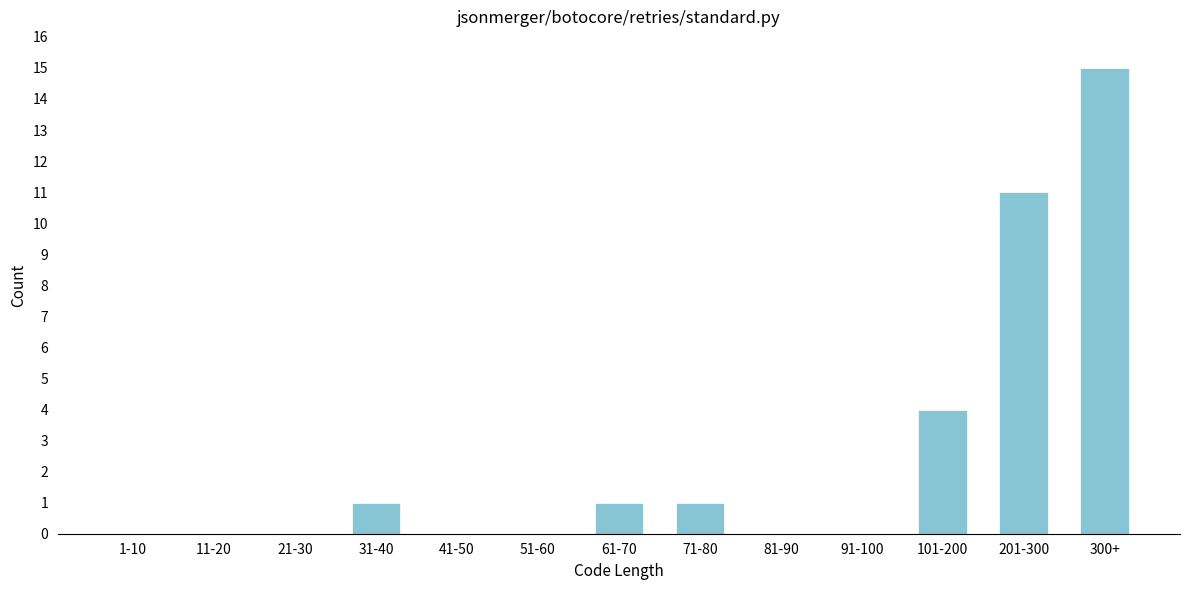

Reading right to left, transcribe all the data shown in this chart.

300+=15	201-300=11	101-200=4	91-100=0	81-90=0	71-80=1	61-70=1	51-60=0	41-50=0	31-40=1	21-30=0	11-20=0	1-10=0